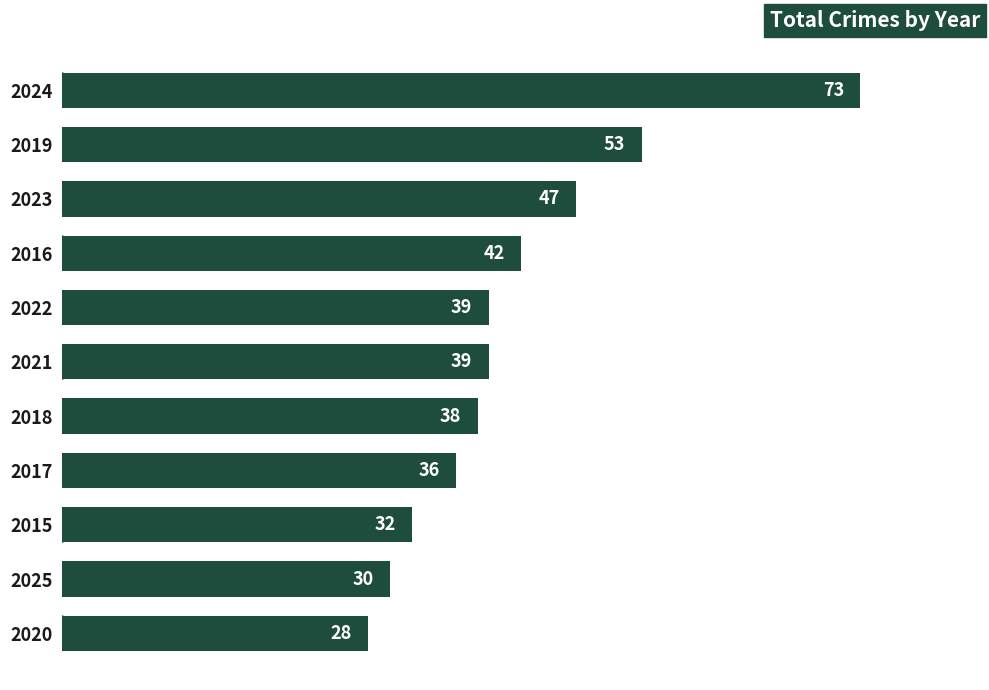

What is the label of the 6th bar from the top?

2021